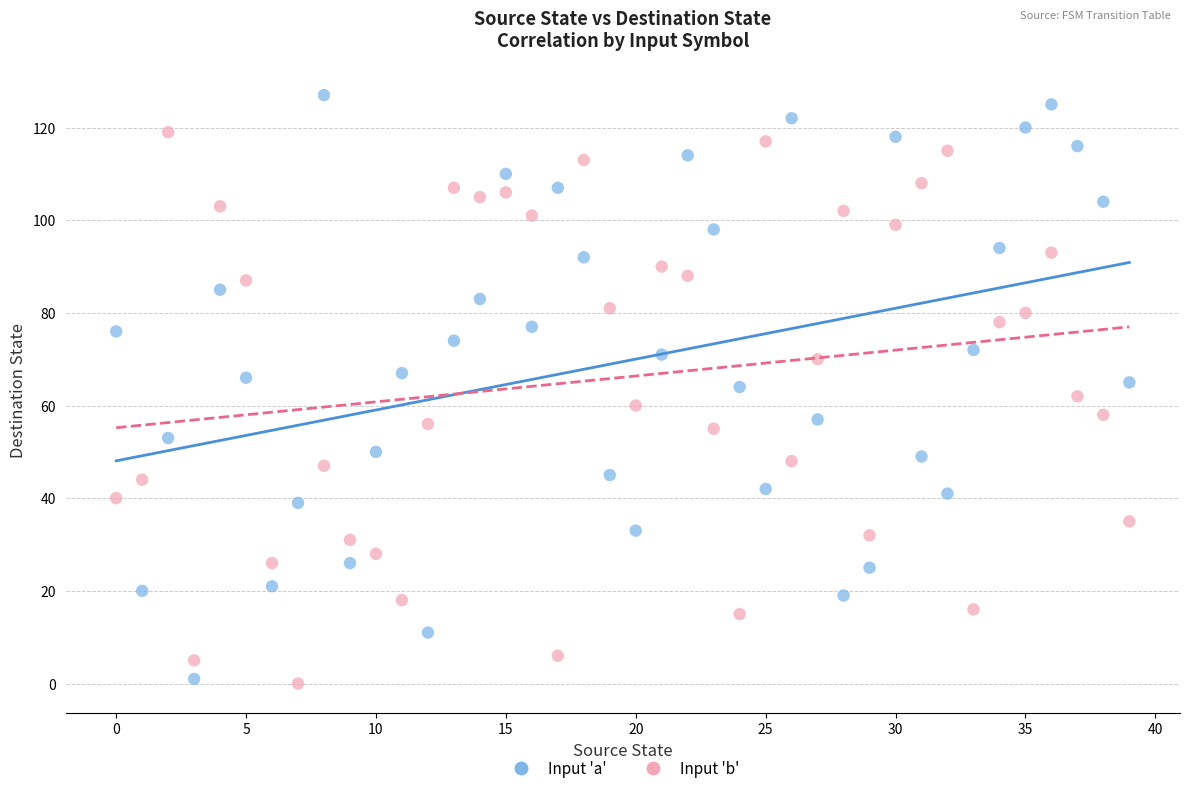

Which series contains the highest Y value?

Input 'a'